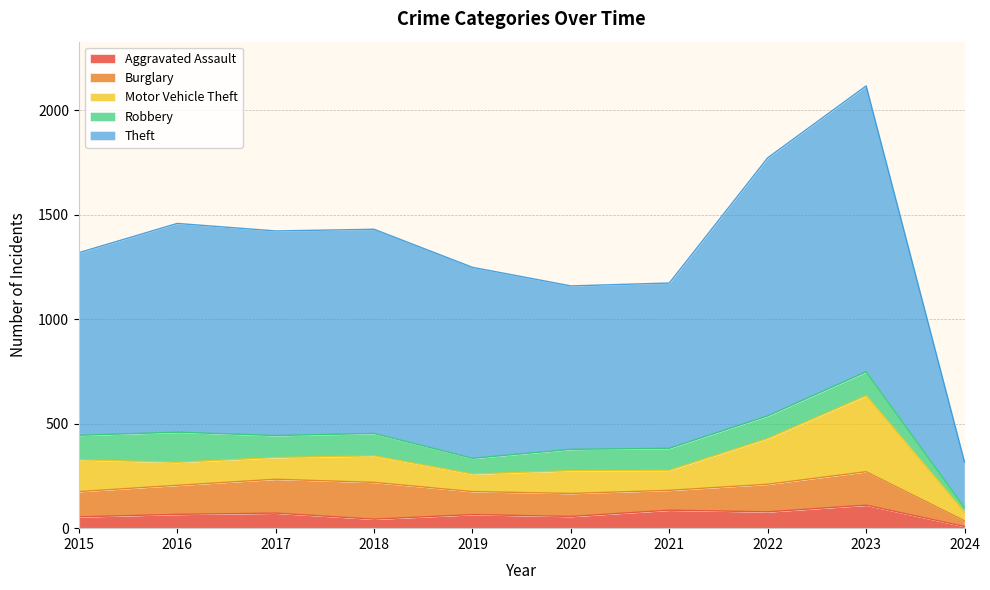

What is the average value of the Robbery series?

100